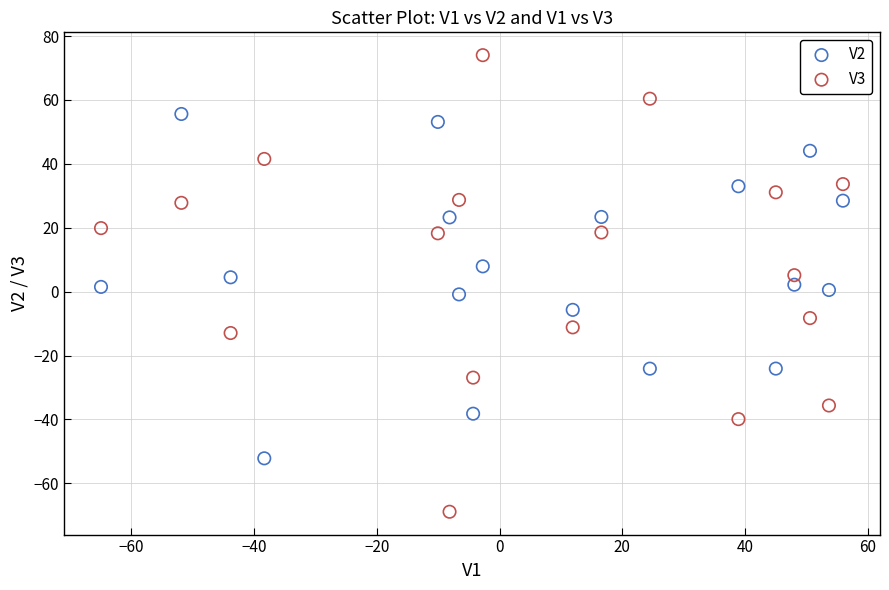

Across all data points, what is the range of Y values (max minus min)?

142.9